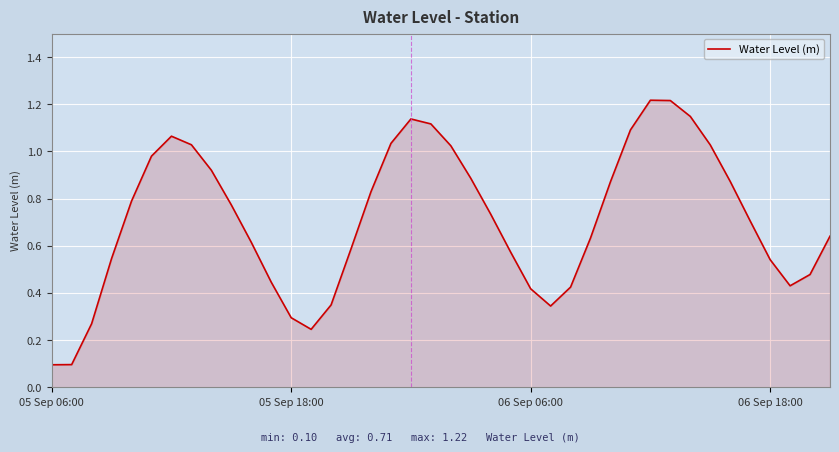

How many lines are shown in the chart?

1